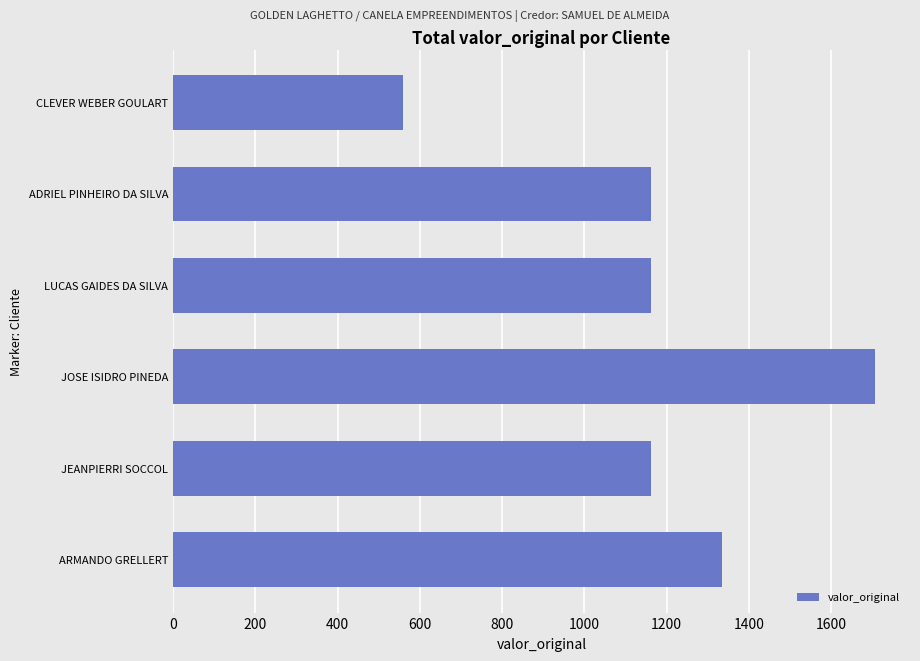

What is the ratio of the value at JOSE ISIDRO PINEDA to the value at ARMANDO GRELLERT?

1.3